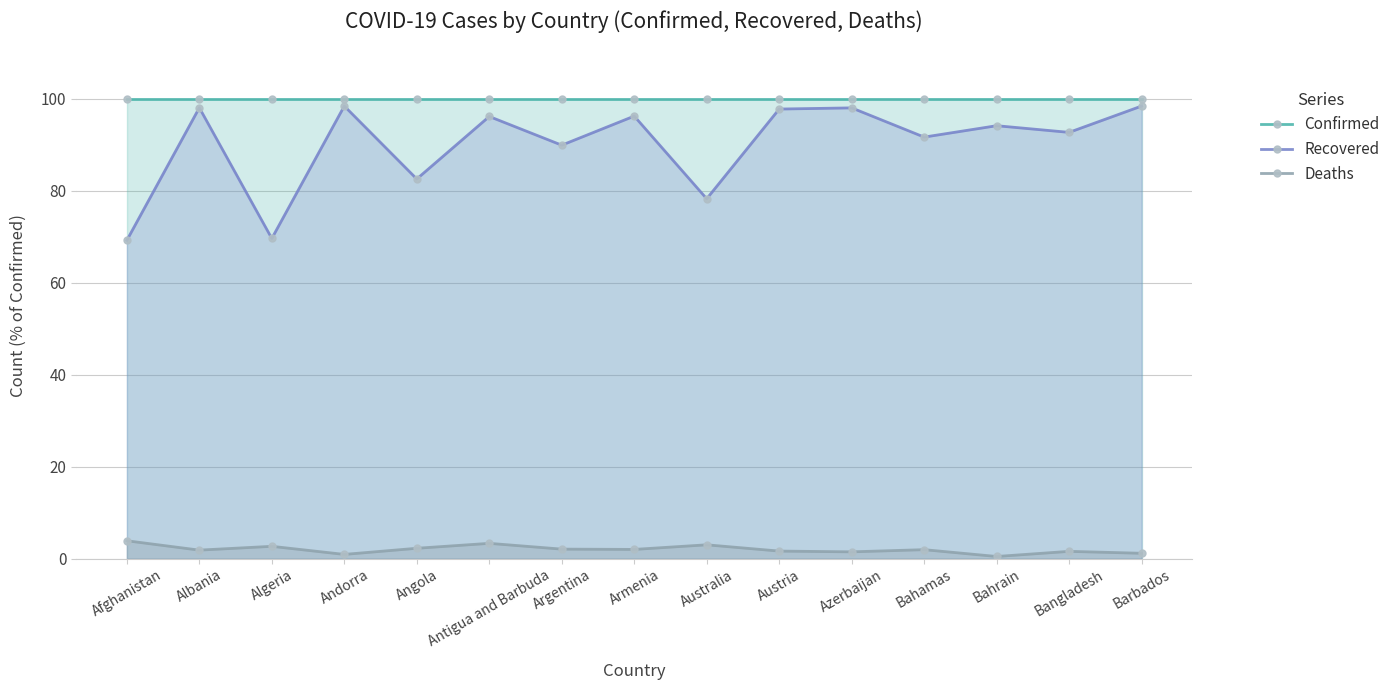

Reading left to right, transcribe all the data shown in this chart.

Confirmed: Afghanistan=100.0	Albania=100.0	Algeria=100.0	Andorra=100.0	Angola=100.0	Antigua and Barbuda=100.0	Argentina=100.0	Armenia=100.0	Australia=100.0	Austria=100.0	Azerbaijan=100.0	Bahamas=100.0	Bahrain=100.0	Bangladesh=100.0	Barbados=100.0
Recovered: Afghanistan=69.2	Albania=98.0	Algeria=69.6	Andorra=98.4	Angola=82.5	Antigua and Barbuda=96.1	Argentina=89.9	Armenia=96.2	Australia=78.2	Austria=97.7	Azerbaijan=98.0	Bahamas=91.6	Bahrain=94.1	Bangladesh=92.7	Barbados=98.4
Deaths: Afghanistan=3.9	Albania=1.9	Algeria=2.7	Andorra=0.9	Angola=2.3	Antigua and Barbuda=3.3	Argentina=2.1	Armenia=2.0	Australia=3.0	Austria=1.6	Azerbaijan=1.5	Bahamas=2.0	Bahrain=0.5	Bangladesh=1.6	Barbados=1.2